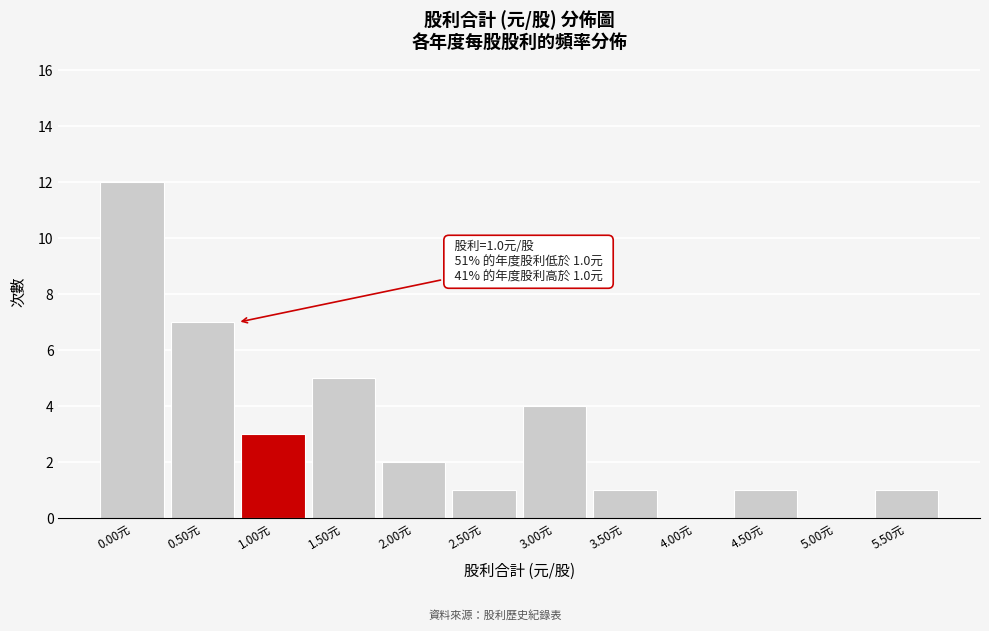

Reading left to right, list all the values displayed in this chart.

0.00元=12	0.50元=7	1.00元=3	1.50元=5	2.00元=2	2.50元=1	3.00元=4	3.50元=1	4.00元=0	4.50元=1	5.00元=0	5.50元=1